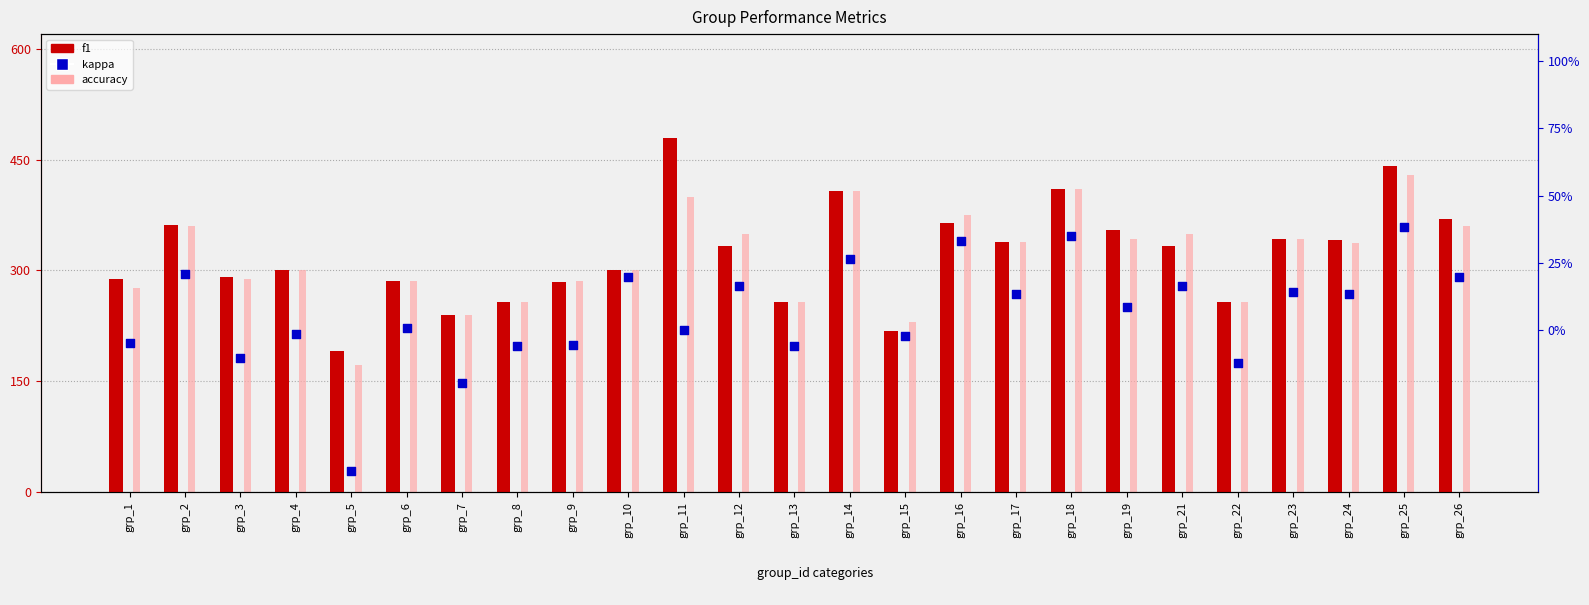

Which series has the largest Y range (max minus min)?

f1